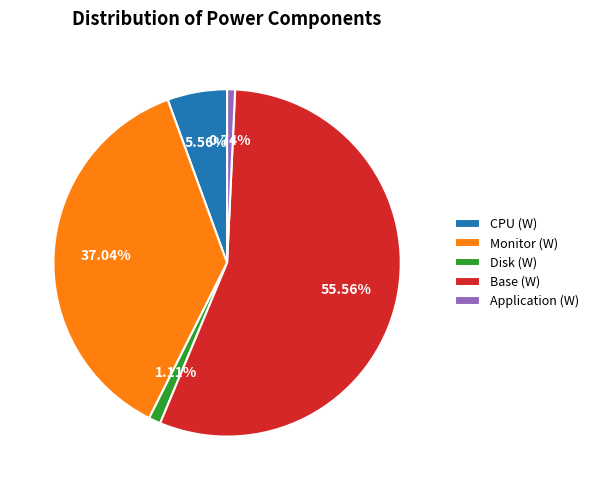

How many slices are in this pie chart?

5